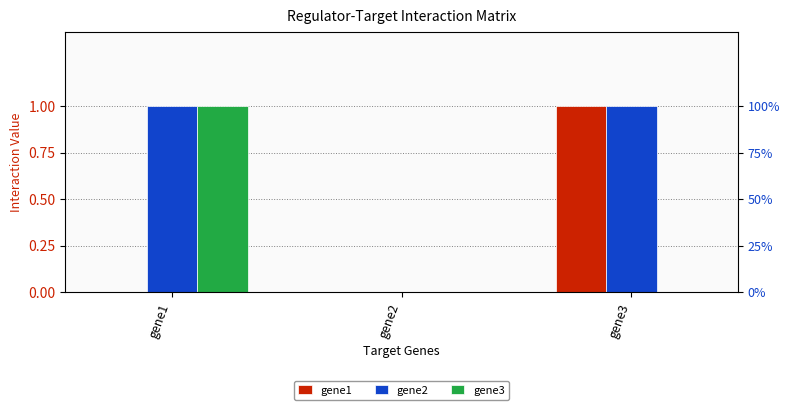

What is the approximate value of gene2 at gene3?

1